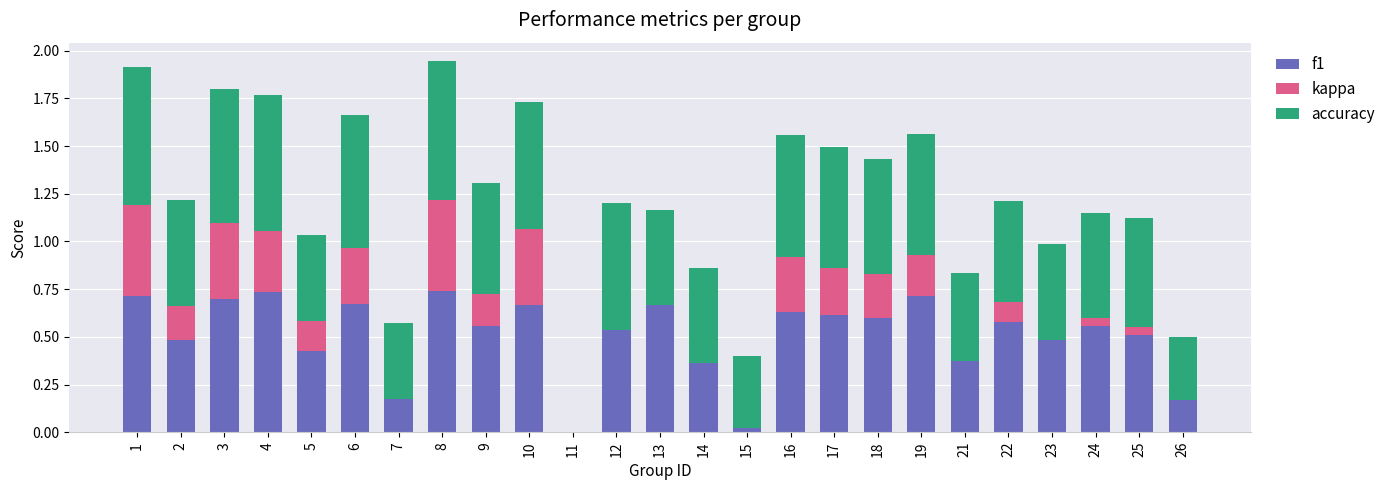

Reading left to right, list all the values displayed in this chart.

f1: 0.7	0.5	0.7	0.7	0.4	0.7	0.4	0.7	0.6	0.7	0.0	0.5	0.7	0.4	0.3	0.6	0.6	0.6	0.7	0.5	0.6	0.5	0.6	0.5	0.2
kappa: 0.5	0.2	0.4	0.3	0.2	0.3	-0.2	0.5	0.2	0.4	0.0	0.0	0.0	-0.1	-0.2	0.3	0.2	0.2	0.2	-0.1	0.1	0.0	0.0	0.0	0.0
accuracy: 0.7	0.6	0.7	0.7	0.5	0.7	0.4	0.7	0.6	0.7	0.0	0.7	0.5	0.5	0.4	0.6	0.6	0.6	0.6	0.5	0.5	0.5	0.6	0.6	0.3